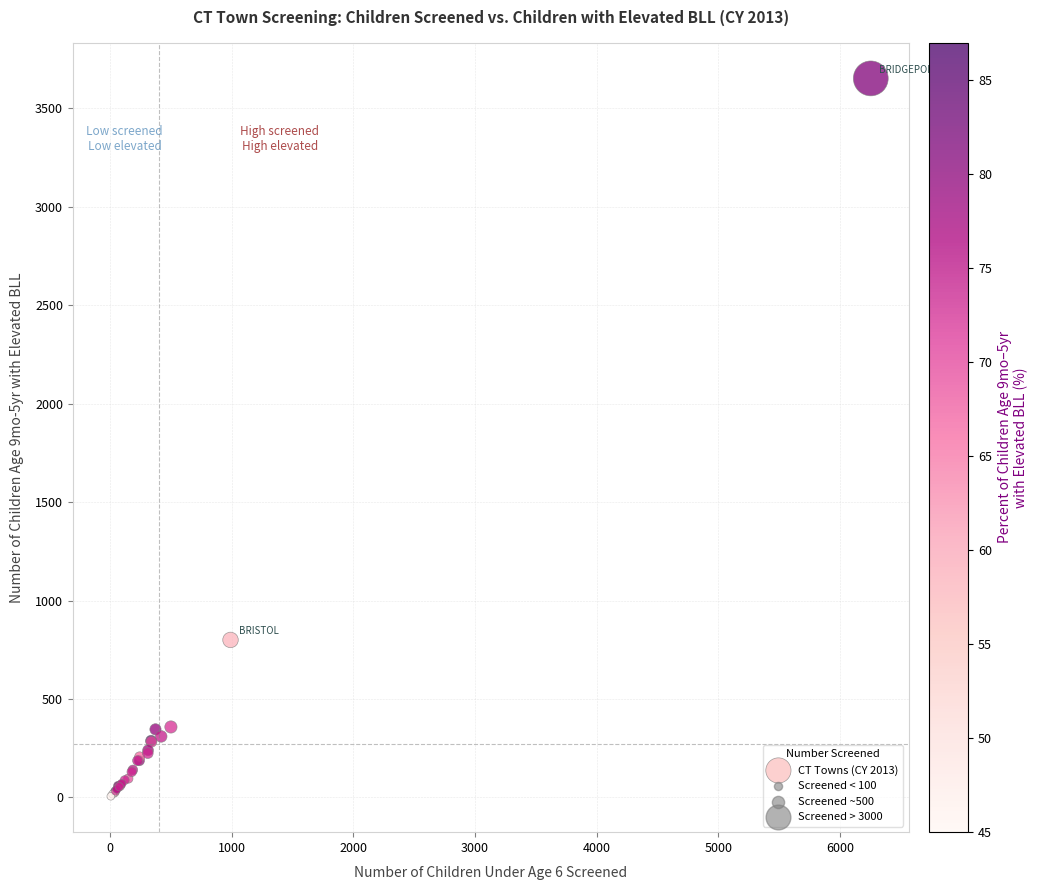

What Y value in the scatter plot is closest to 1829?

800